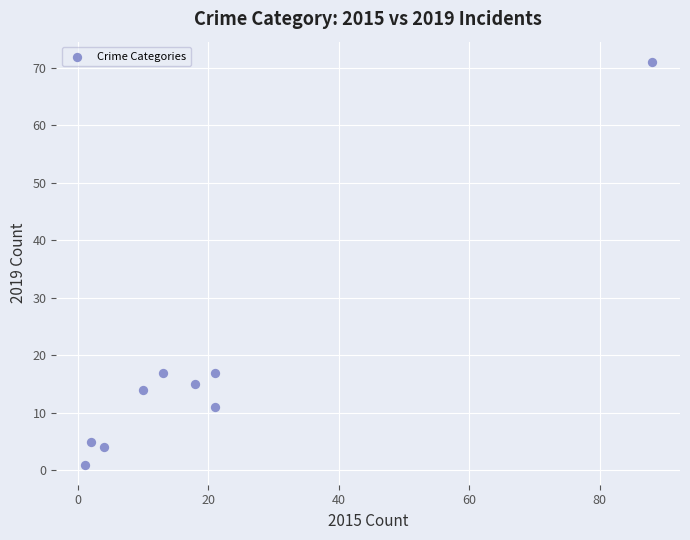

What is the range of X values (max minus min)?

87